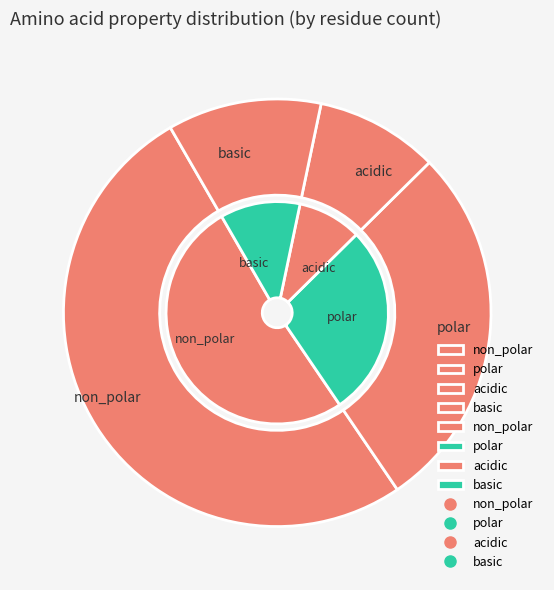

Is the sum of basic and non_polar greater than half?

Yes